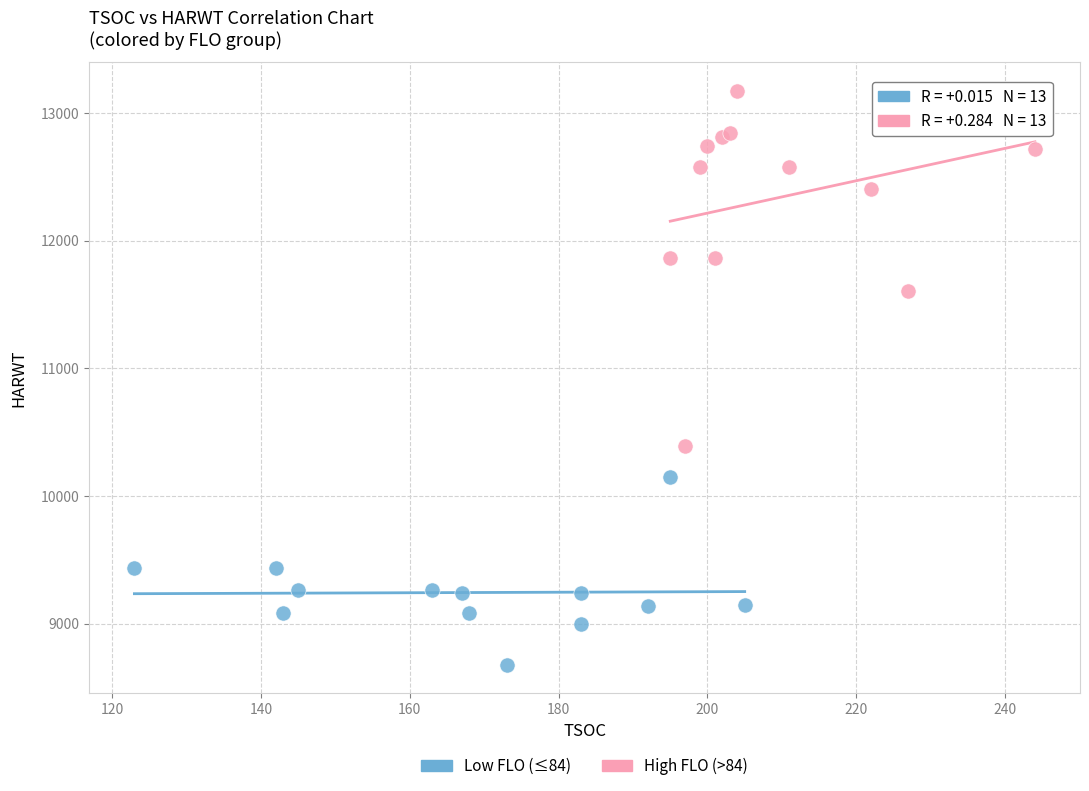

Which series contains the highest Y value?

High FLO (>84)